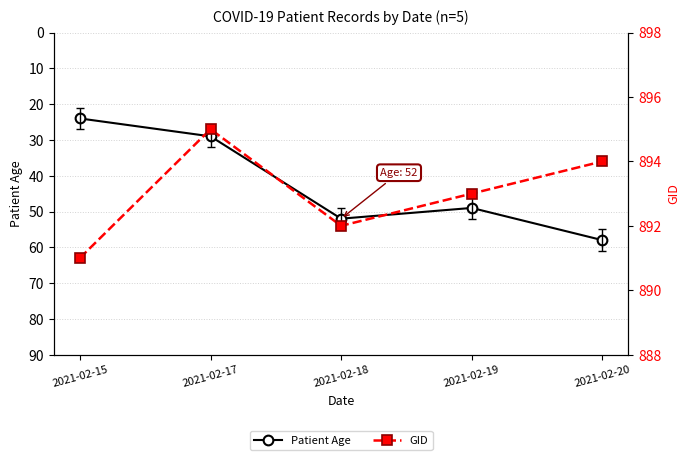

How many data points in Patient Age are less than 49?

2